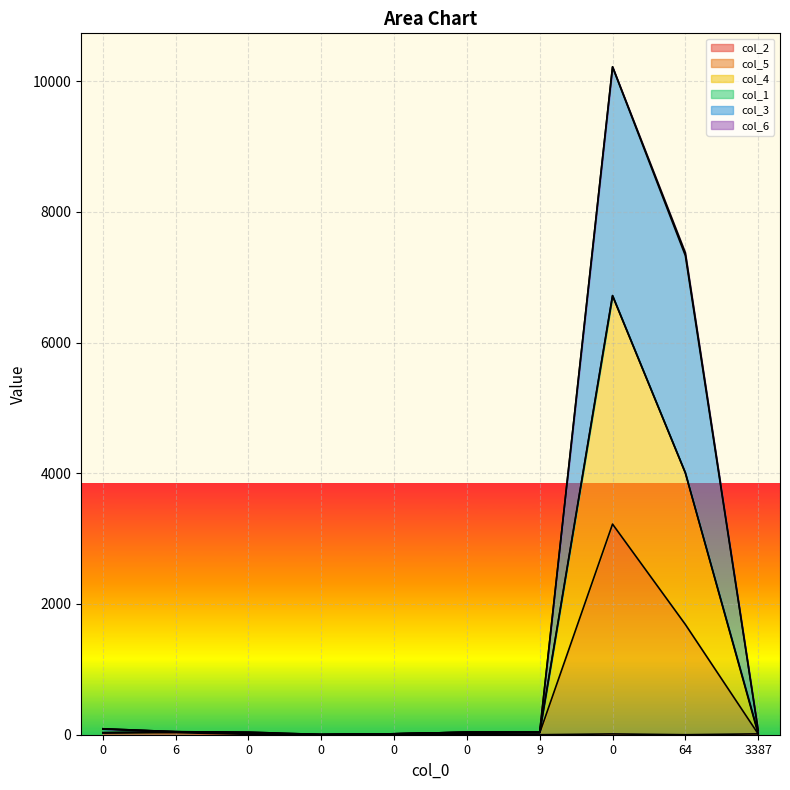

True or false: col_3 and col_2 cross at least once.

False